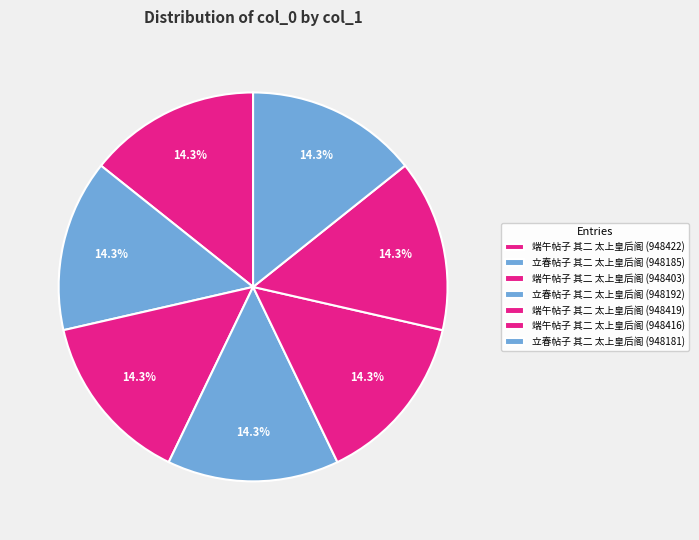

Between 立春帖子 其二 太上皇后阁 (948192) and 端午帖子 其二 太上皇后阁 (948416), which is larger?

端午帖子 其二 太上皇后阁 (948416)